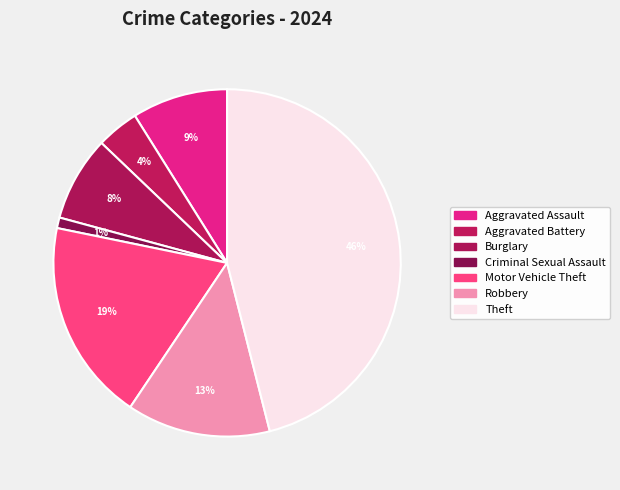

How many segments does this pie chart have?

7